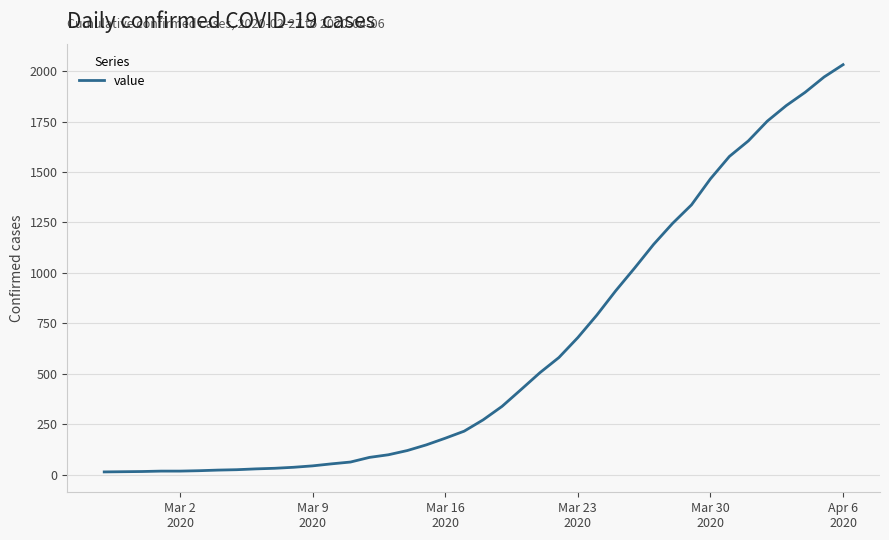

What is the difference between the maximum and minimum values?

2019